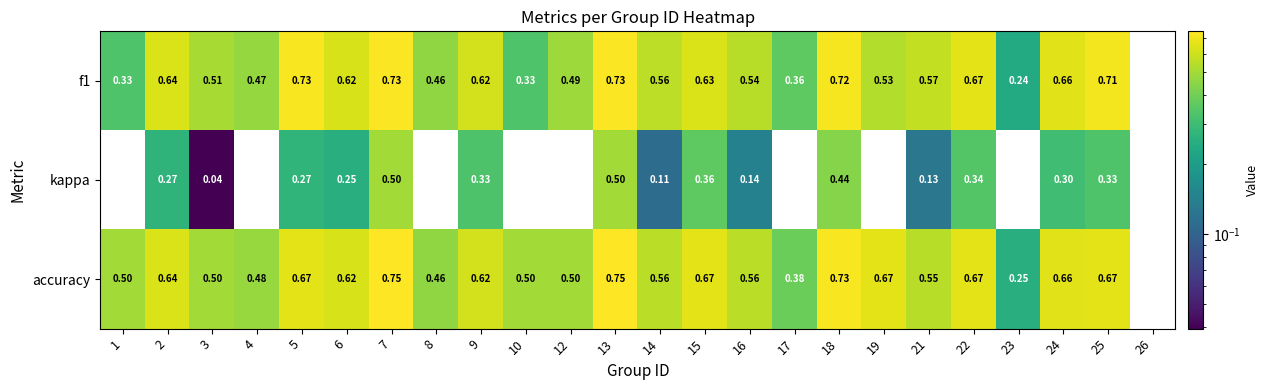

Which series has the largest total across all categories?

accuracy